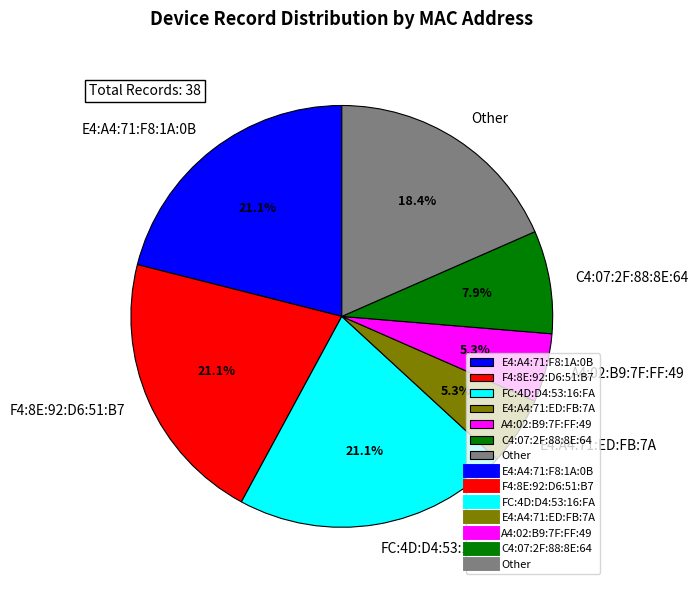

How many slices are in this pie chart?

7